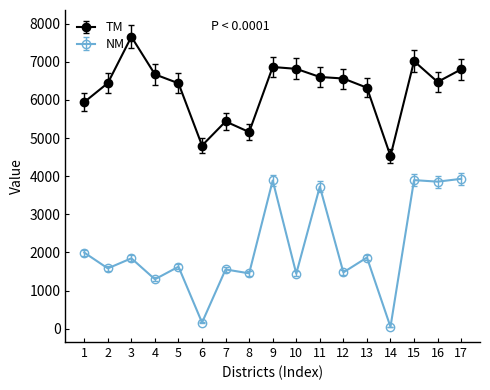

The value of NM at 7 is 1554.0. True or false?

True